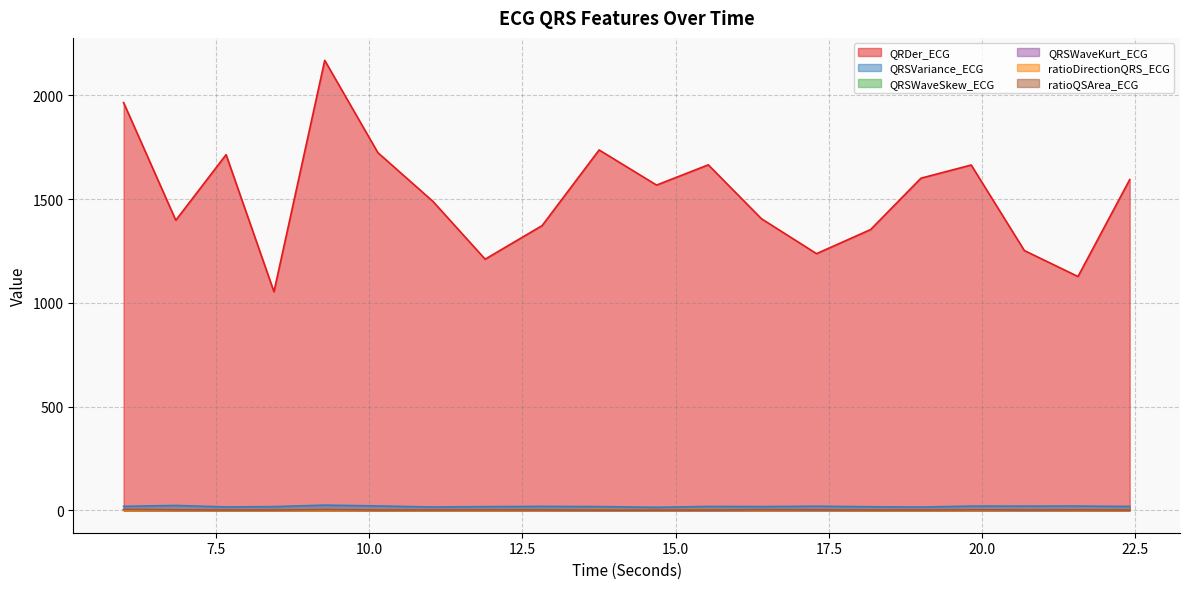

True or false: QRSWaveSkew_ECG has a value of 0.9 at 12.8203125.

False